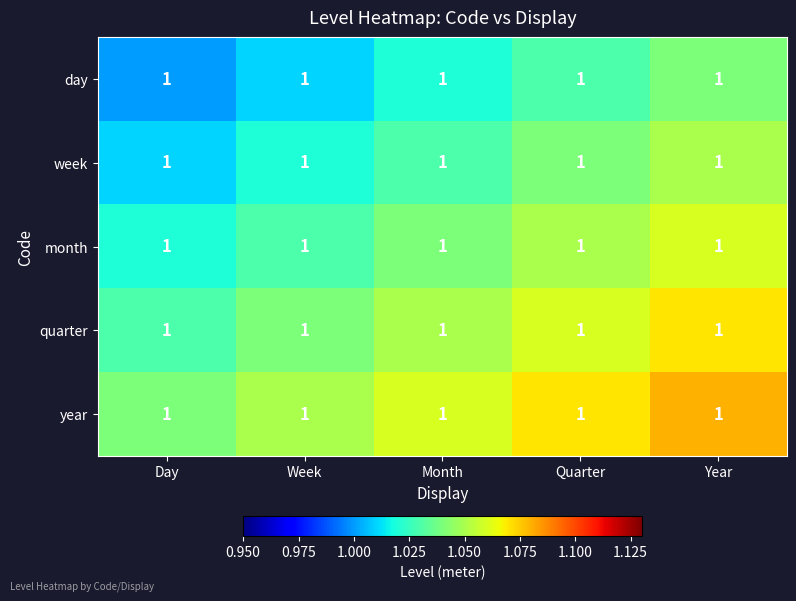

The quarter series shows 1.6 at Year. True or false?

False